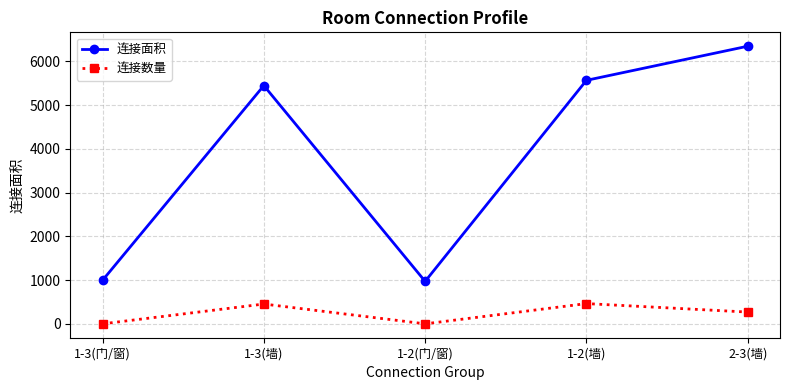

Is it true that 连接面积 equals 972 at 1-2(门/窗)?

True